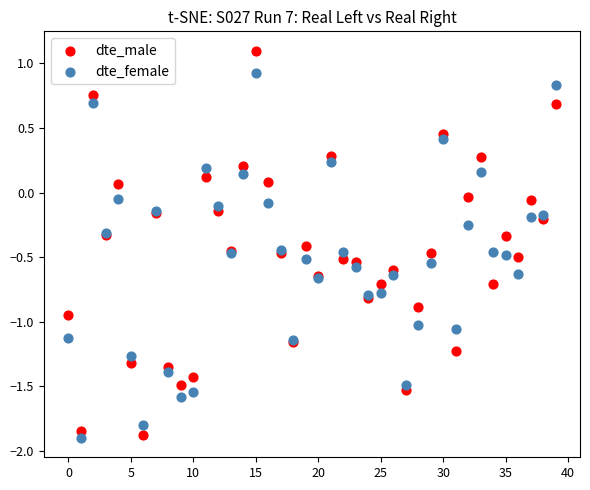

Which series has the largest Y range (max minus min)?

dte_male